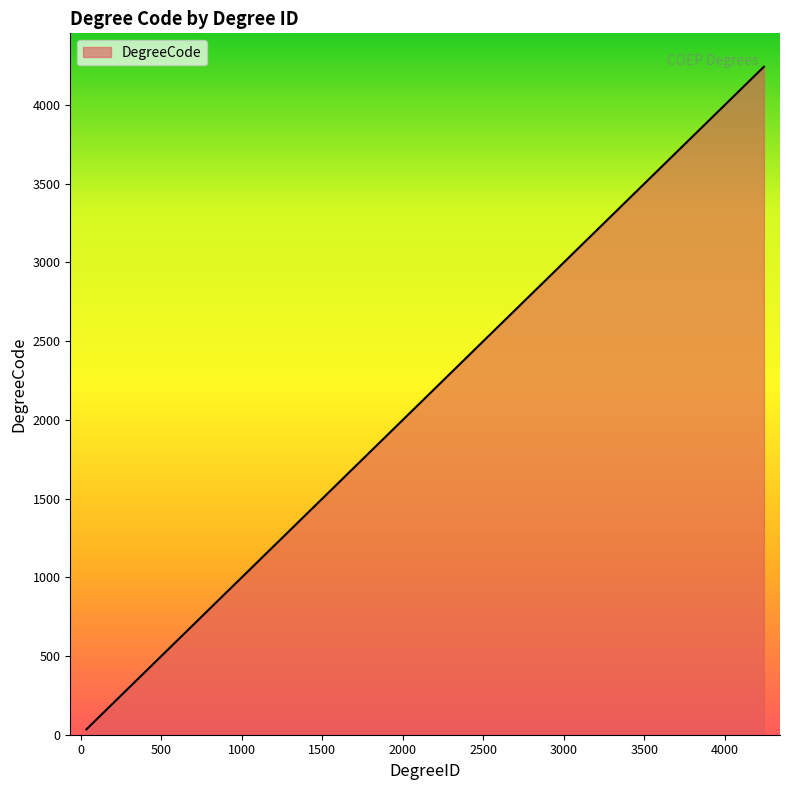

True or false: the data has more than 2 interior local peaks.

False